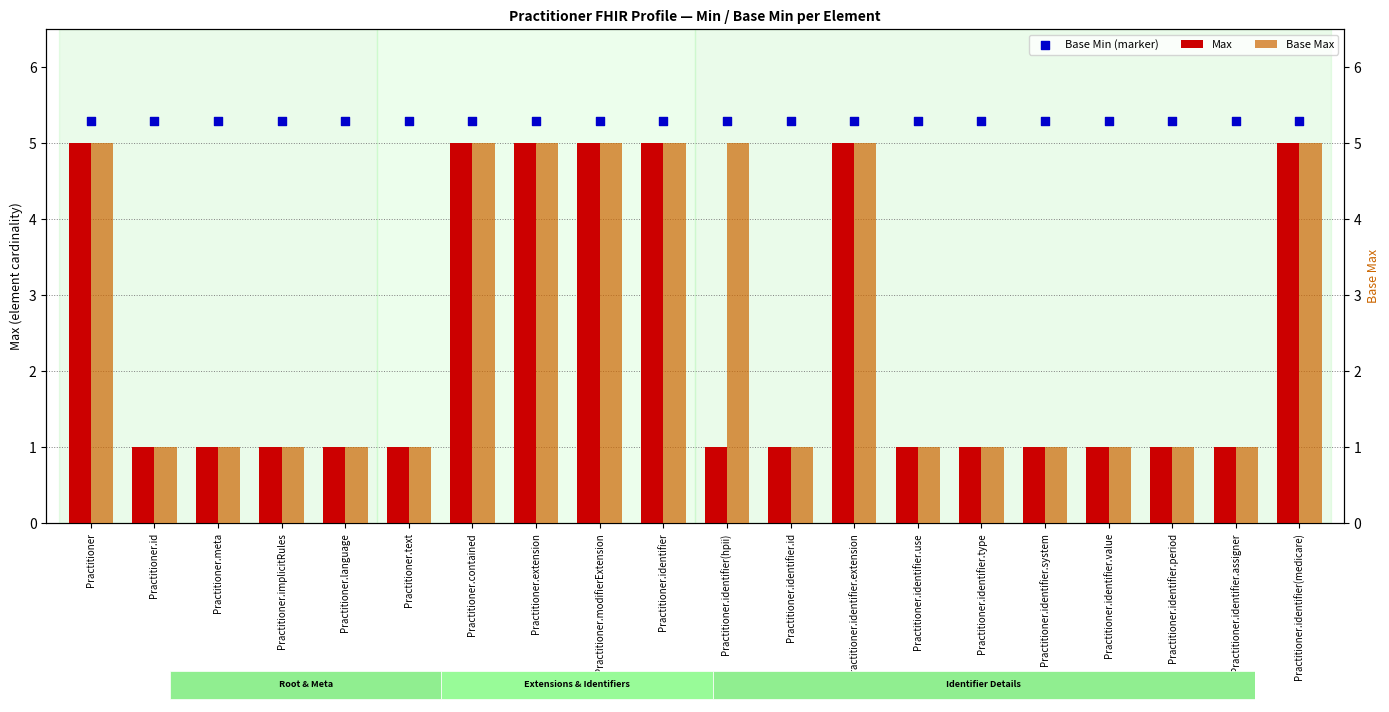

Which series contains the lowest Y value?

Max